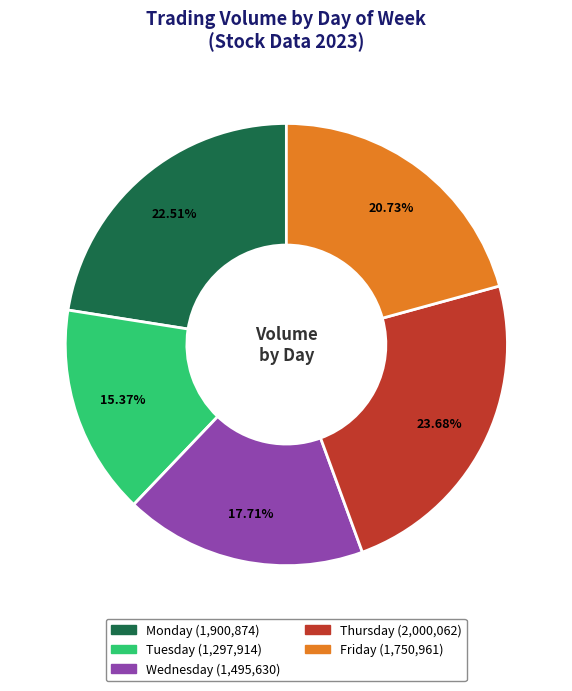

Is there any slice that represents more than half of the pie?

No